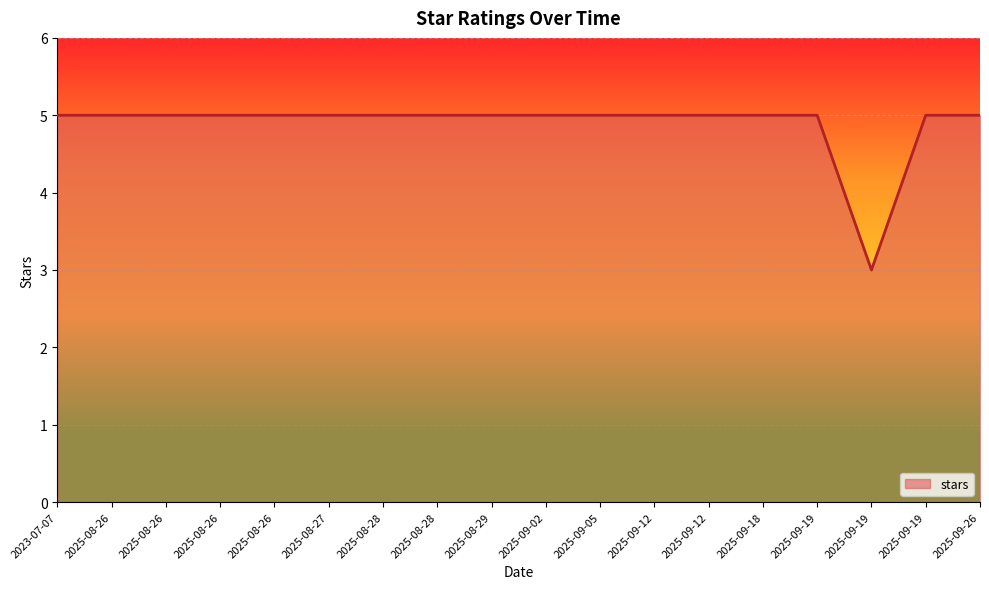

True or false: the data shows 5 at 2025-09-18.

True